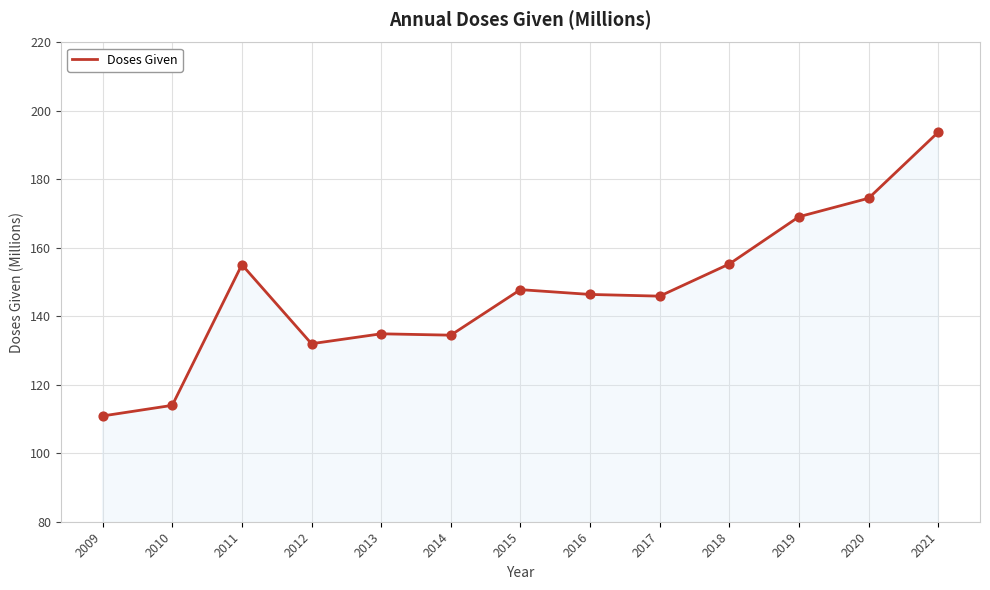

What is the change in value from 2011 to 2015?

-7.3